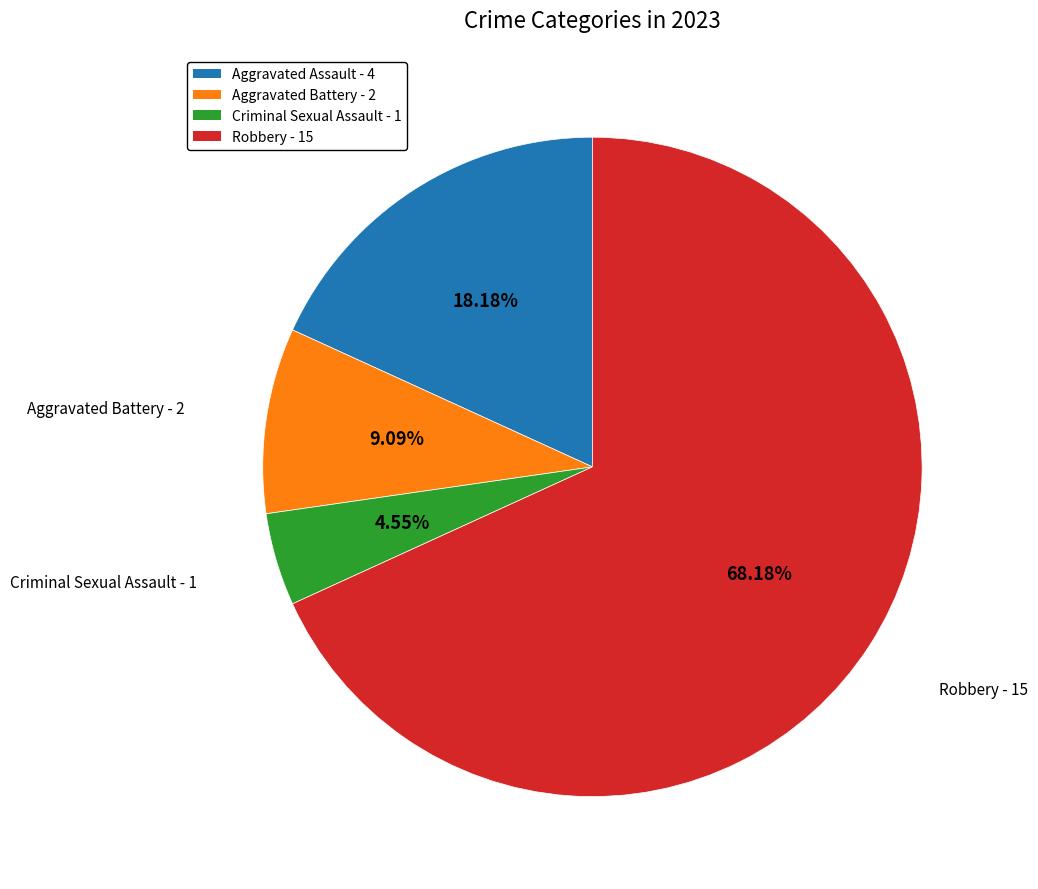

Which slice is the largest?

Robbery